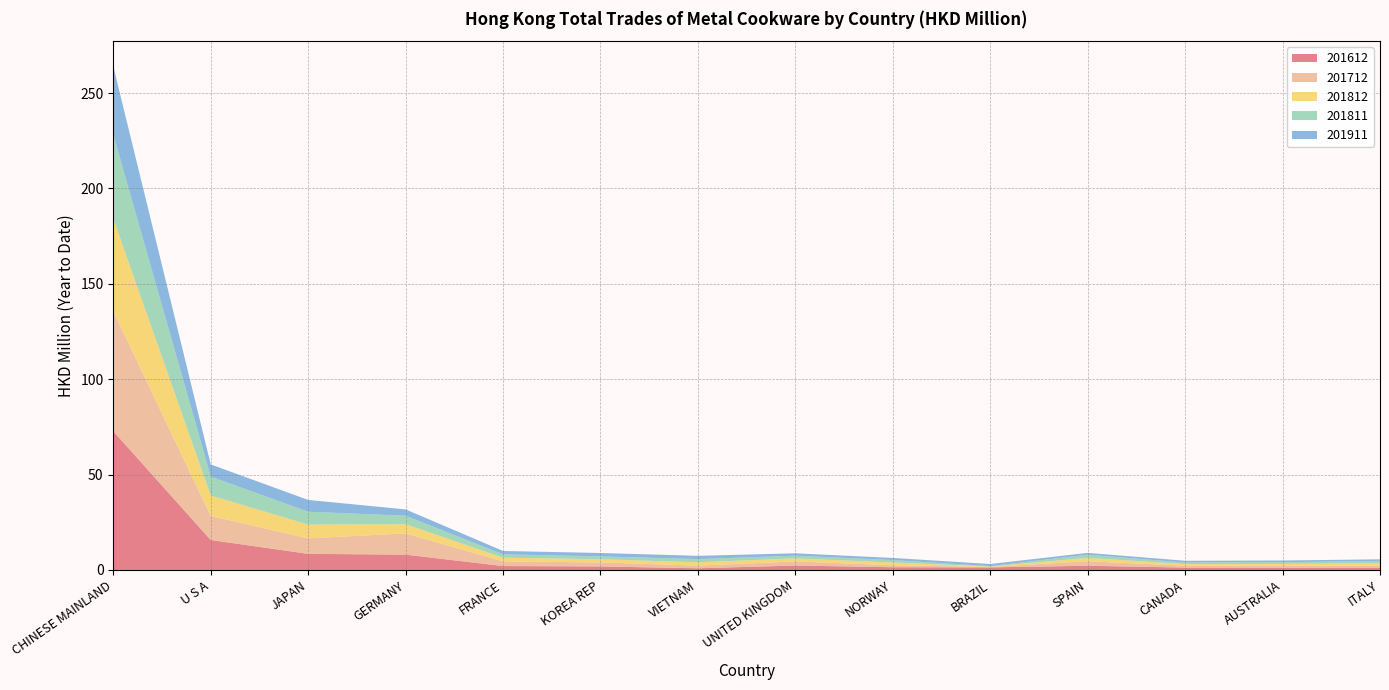

Reading left to right, transcribe all the data shown in this chart.

201612: 72.7	15.7	8.4	8.0	2.0	1.8	0.9	2.3	1.4	1.3	2.2	1.2	1.2	1.2
201712: 62.9	12.6	8.1	11.1	2.4	2.1	1.4	2.2	1.0	0.2	2.4	1.0	1.0	1.2
201812: 48.4	10.7	7.2	4.8	1.9	1.6	1.7	1.6	1.4	0.2	1.7	0.8	1.0	1.2
201811: 44.1	9.9	6.8	4.4	1.8	1.5	1.7	1.4	1.3	0.2	1.7	0.8	0.9	1.2
201911: 35.8	6.3	6.2	3.3	1.8	1.8	1.7	1.2	1.1	1.1	0.9	0.9	0.9	0.8